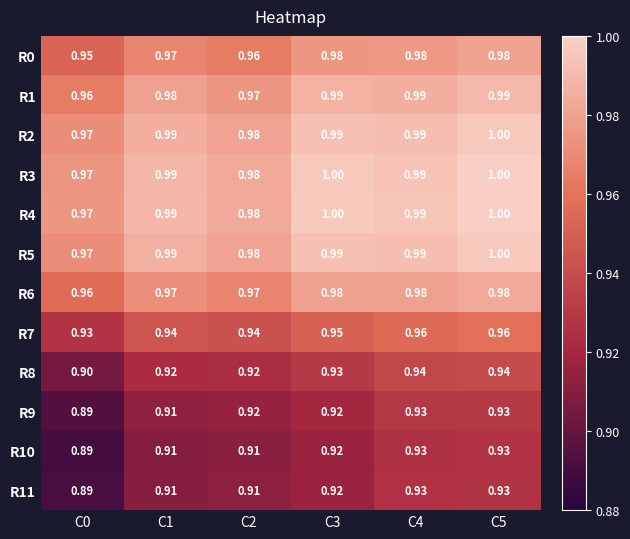

Is the value of R1 at C4 greater than the value of R6 at C3?

Yes